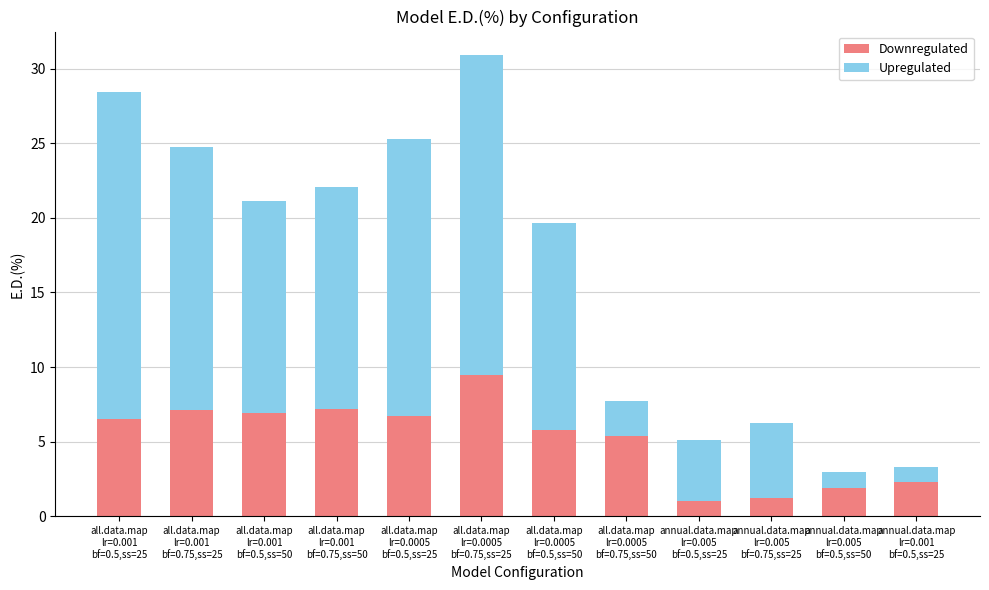

What is the difference between the second highest and minimum values in the Downregulated series?

6.2